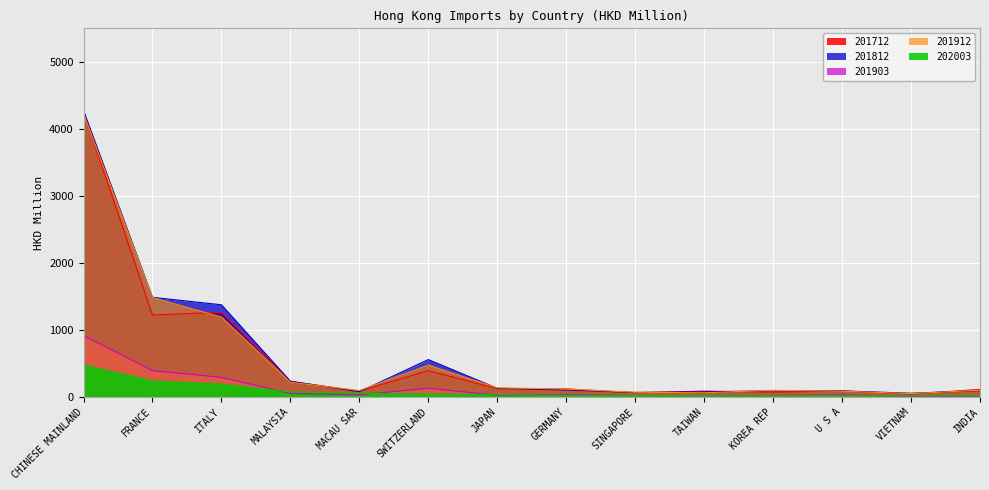

Which series has the largest range (max minus min)?

201812